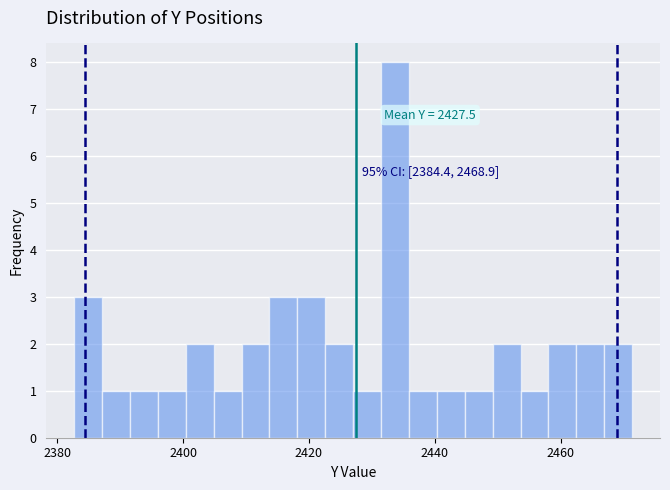

Around what value on the x-axis is the tallest bar? Give the approximate position of its centre, as read against the axis.

2434